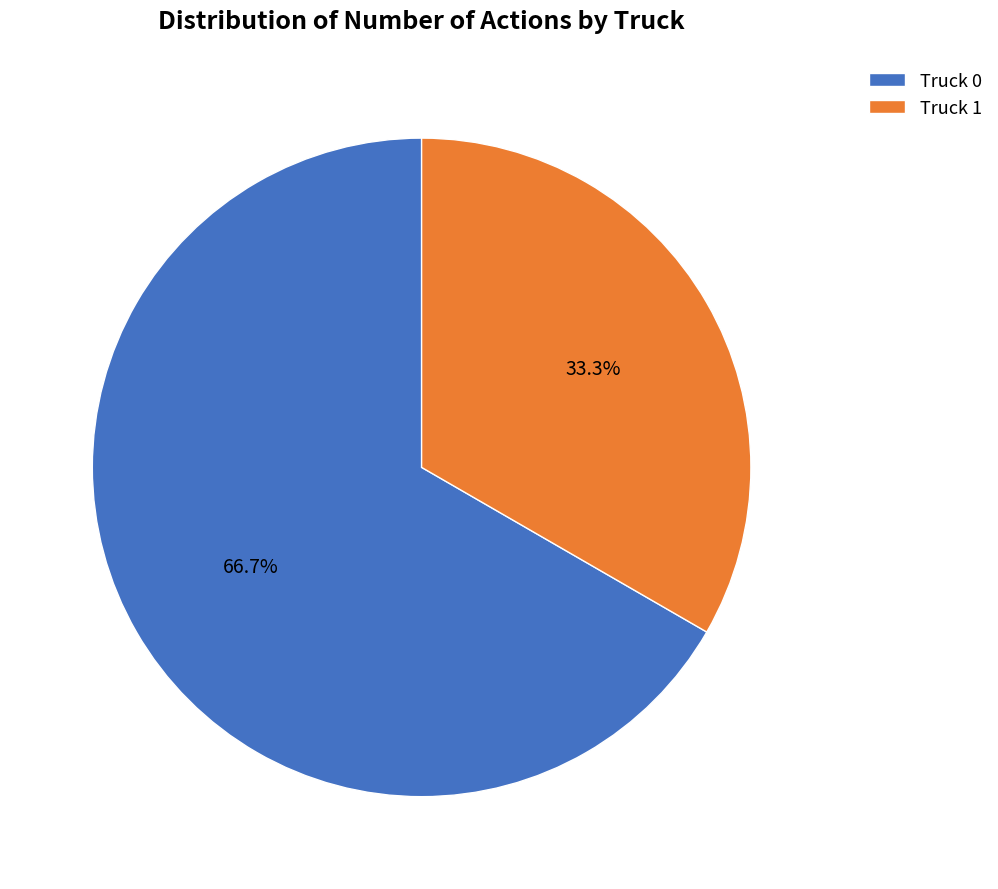

The Truck 1 slice represents 46% of the pie. True or false?

False